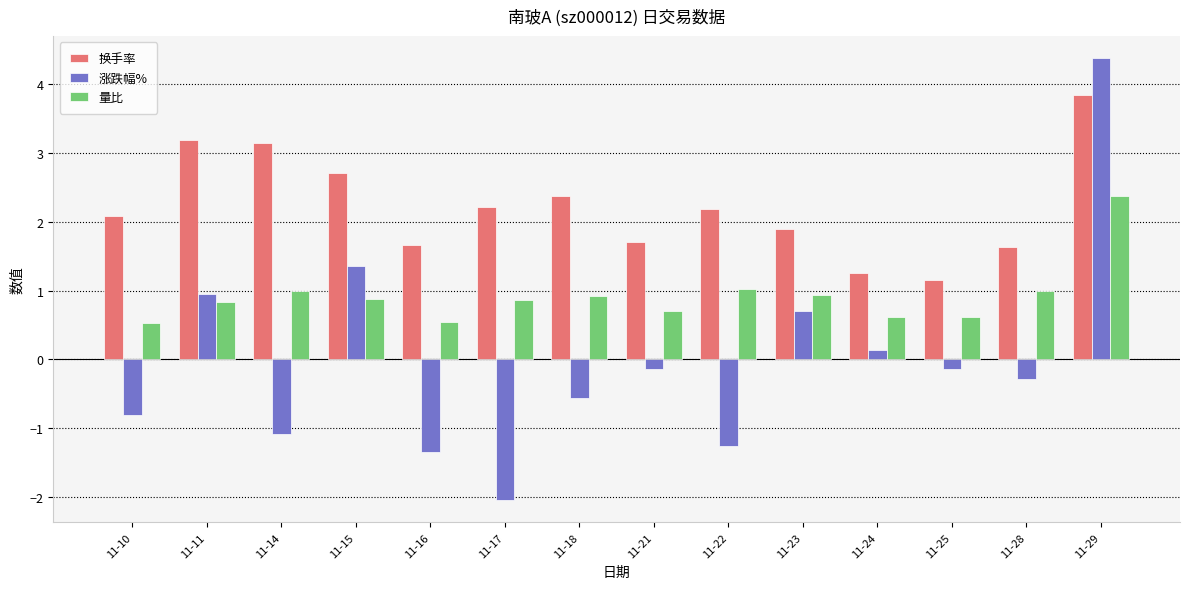

Which label corresponds to the smallest value in the chart?

11-17